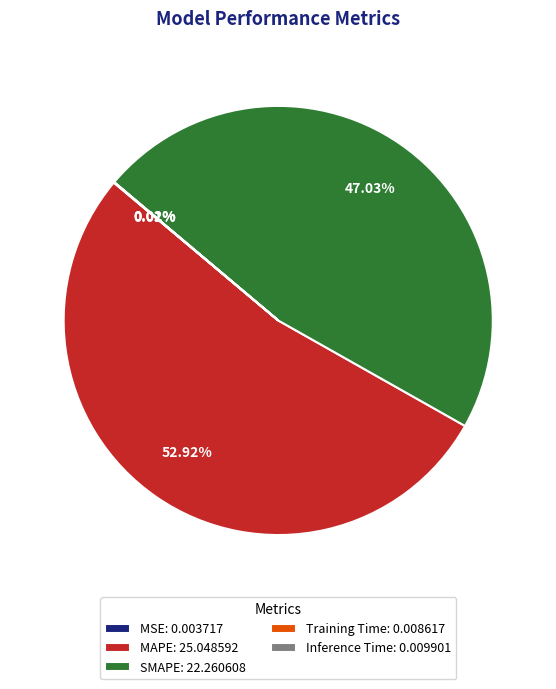

The MAPE slice represents 53% of the pie. True or false?

True